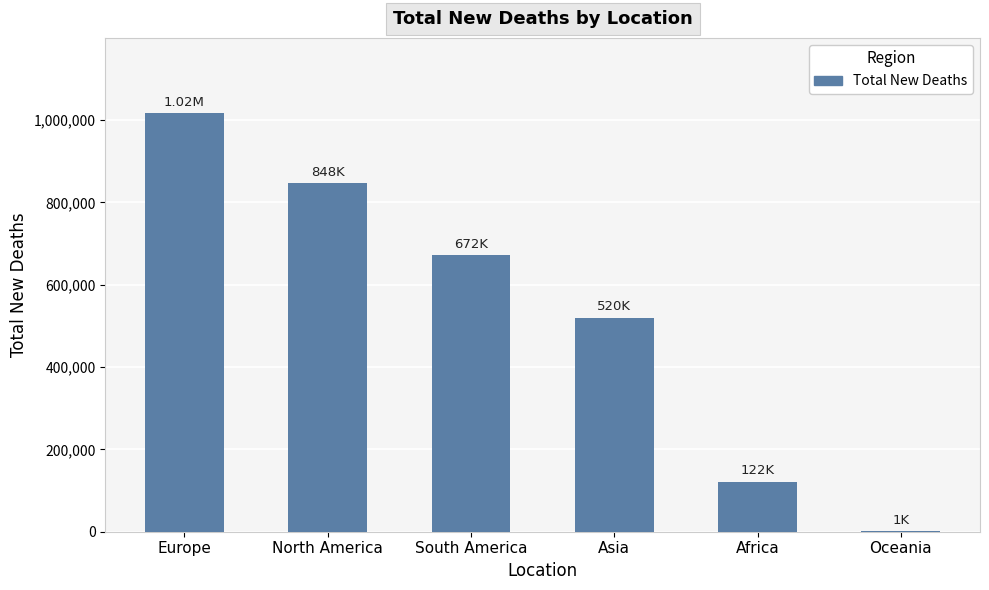

What is the ratio of the value at South America to the value at North America?

0.8